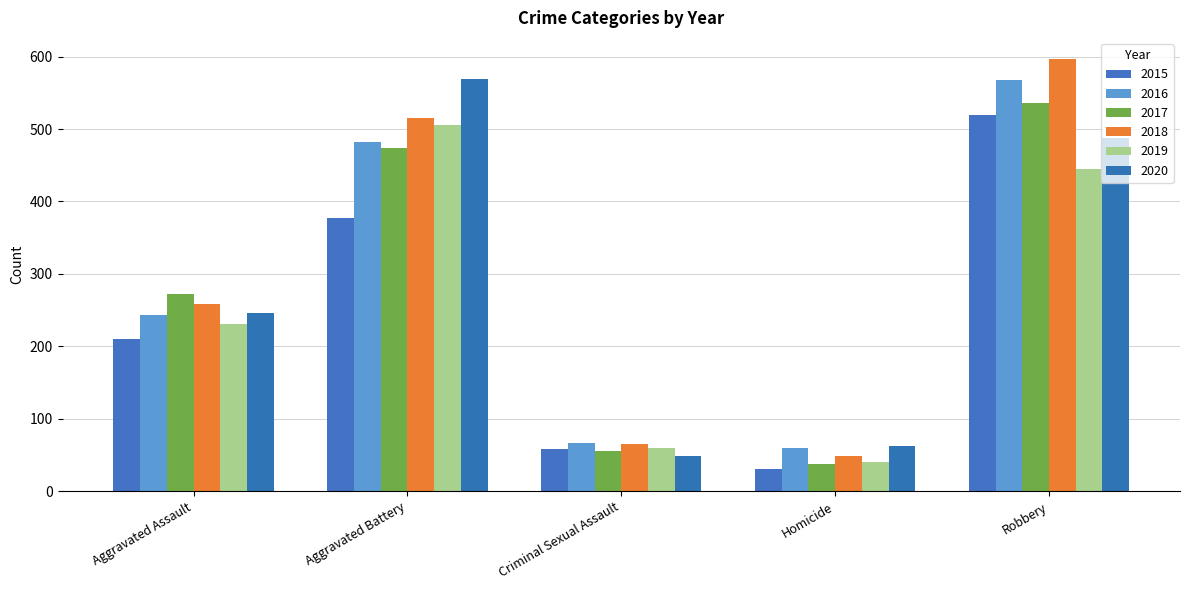

What is the label of the 4th bar from the left?

Homicide